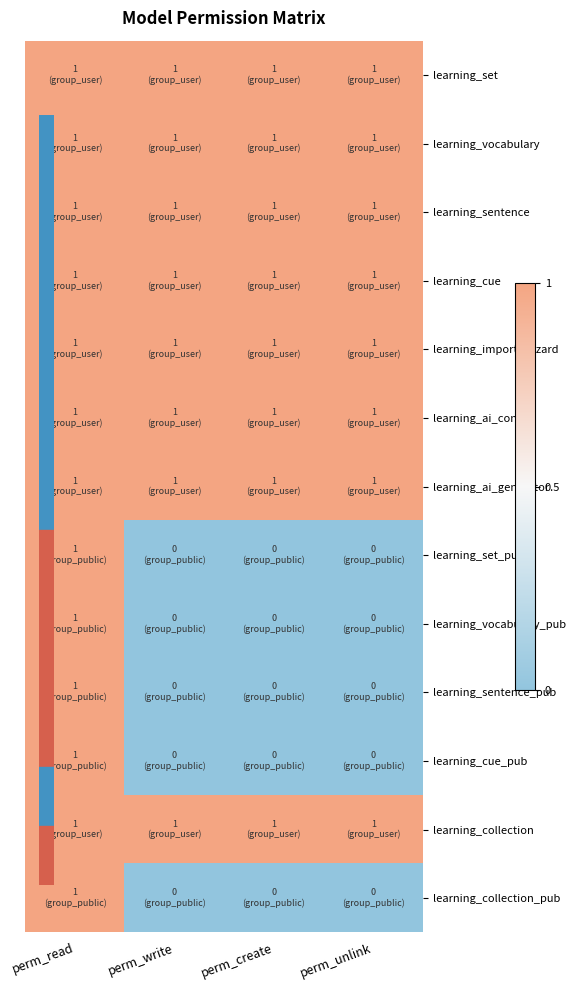

List the series in order of their peak value, lowest first.

learning_set, learning_vocabulary, learning_sentence, learning_cue, learning_import_wizard, learning_ai_config, learning_ai_generator, learning_set_pub, learning_vocabulary_pub, learning_sentence_pub, learning_cue_pub, learning_collection, learning_collection_pub